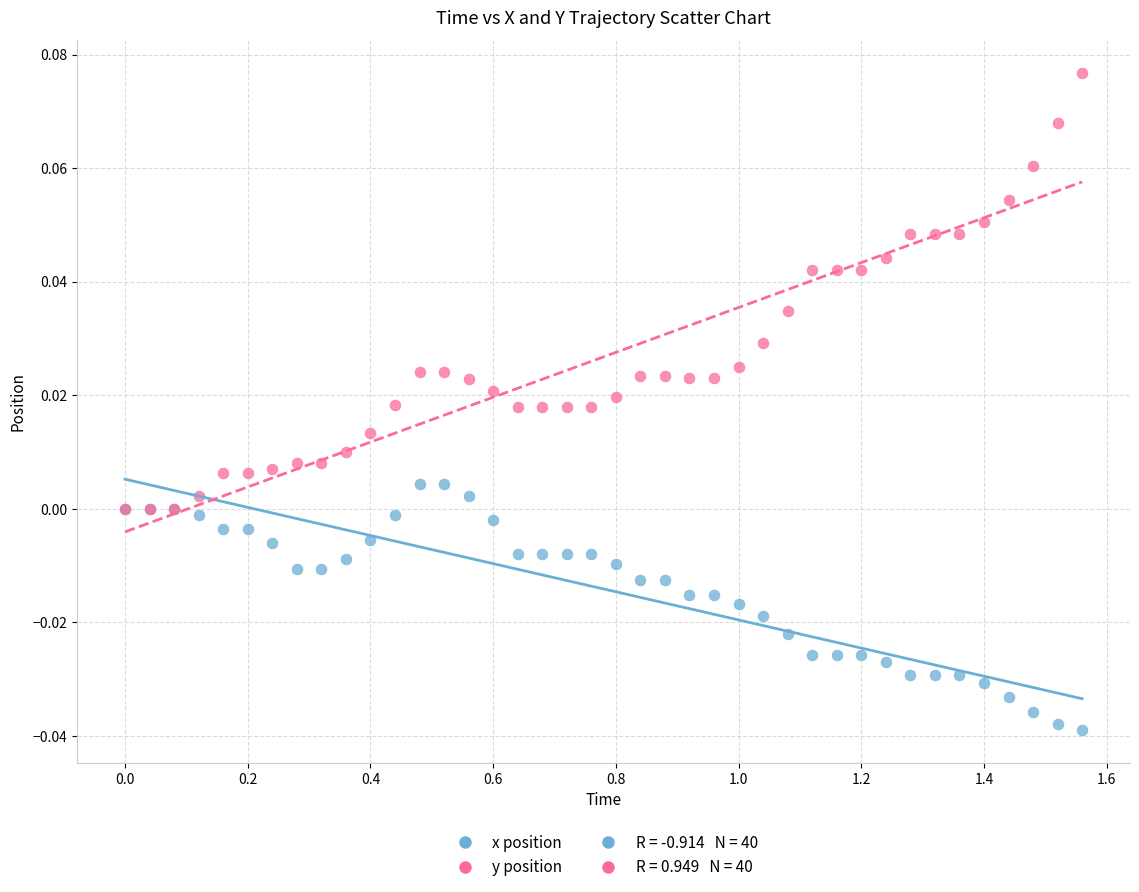

Which series has the widest spread of Y values?

y position